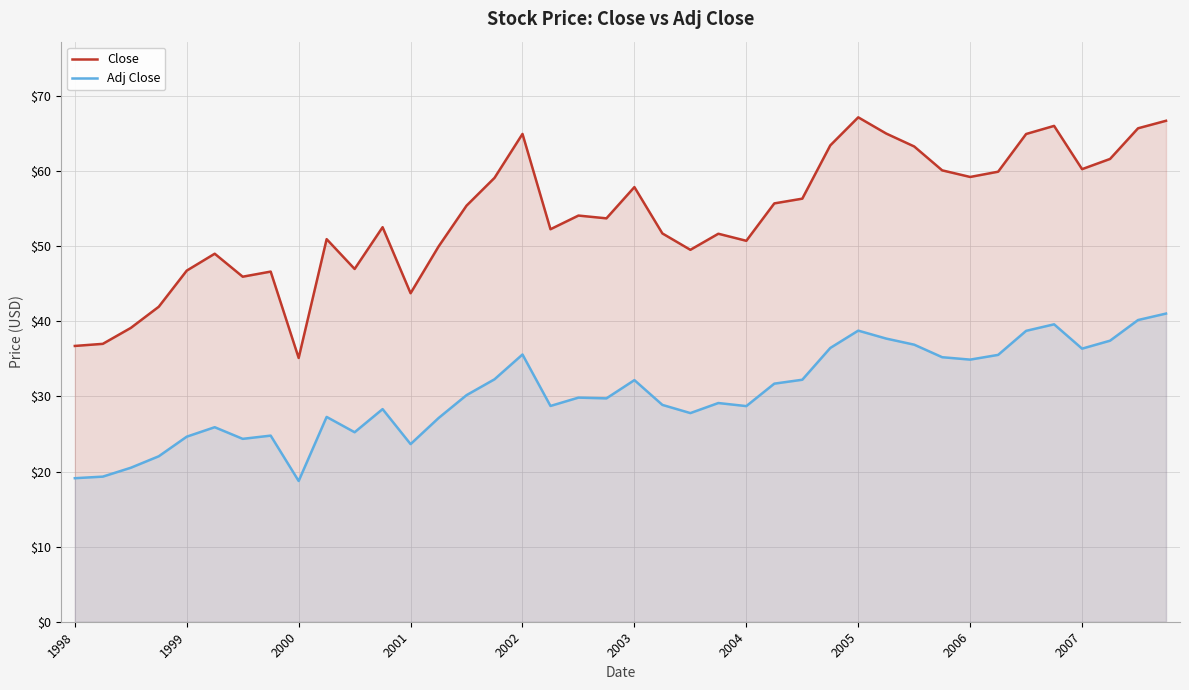

Rank the series by their average value, from highest to lowest.

Close, Adj Close